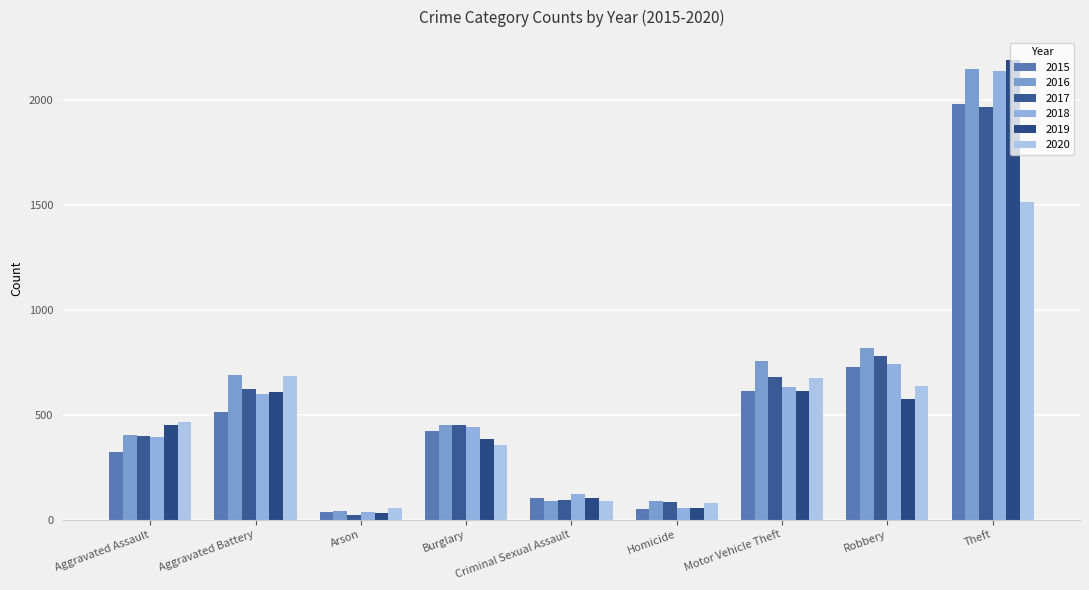

How many bars are there in each group?

6